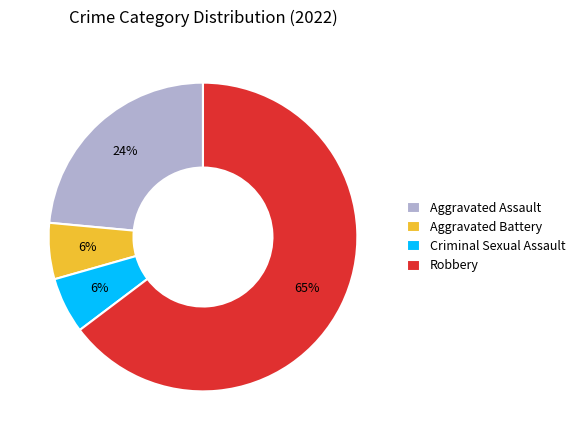

What is the ratio of the value at Aggravated Battery to the value at Criminal Sexual Assault?

1.0